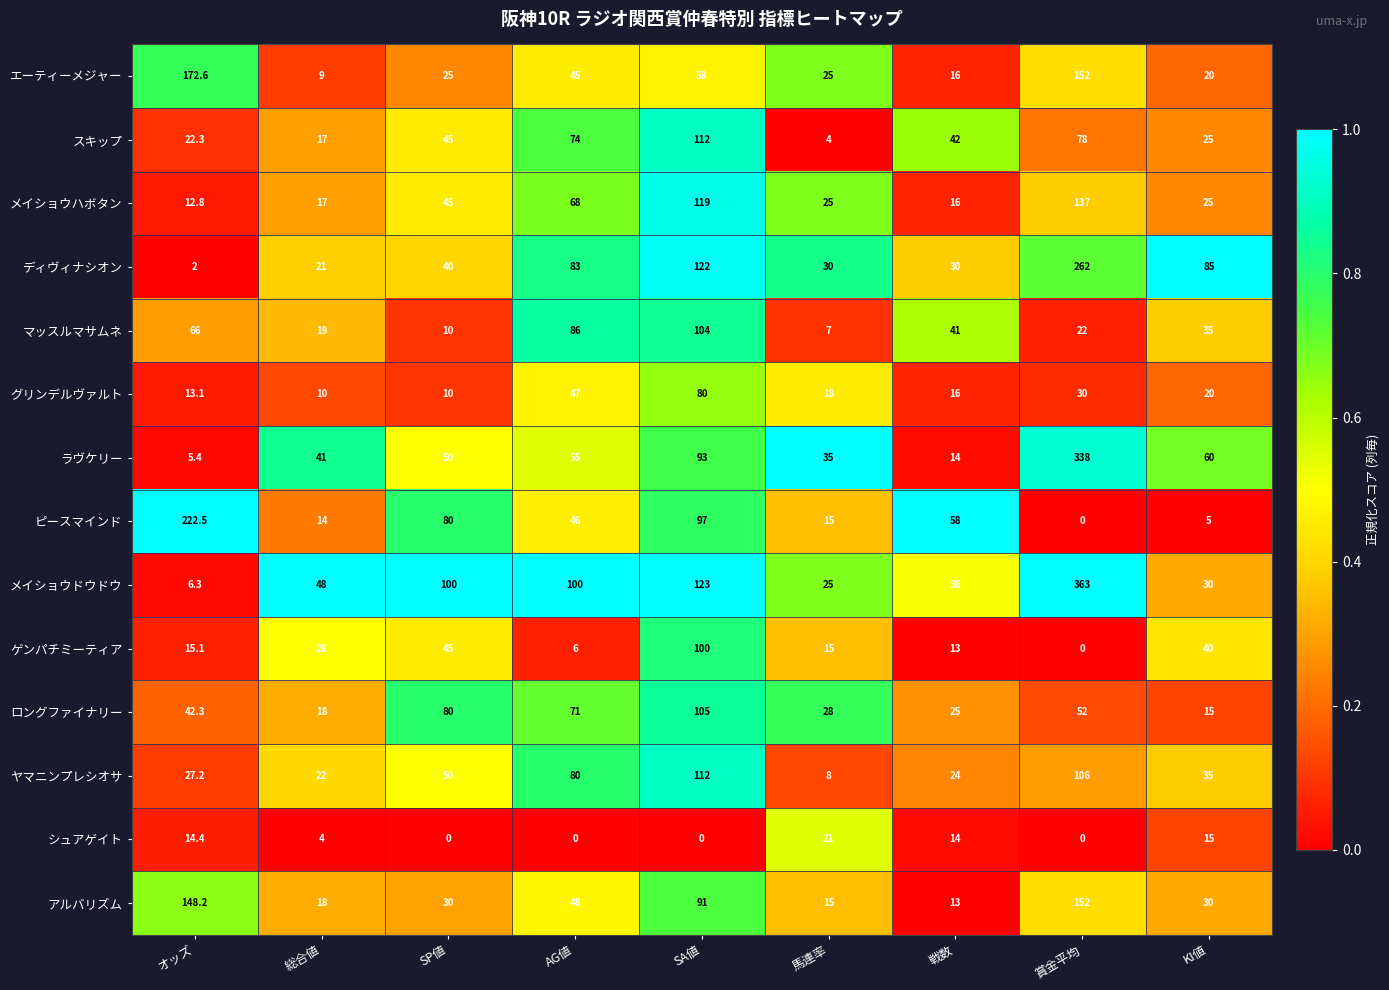

What is the difference between the ヤマニンプレシオサ values at オッズ and 賞金平均?

78.8